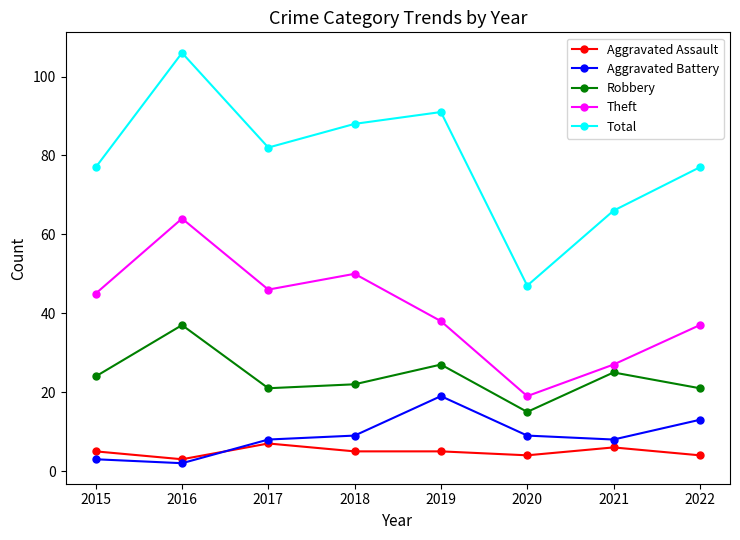

Which series changed the most between 2017 and 2020?

Total